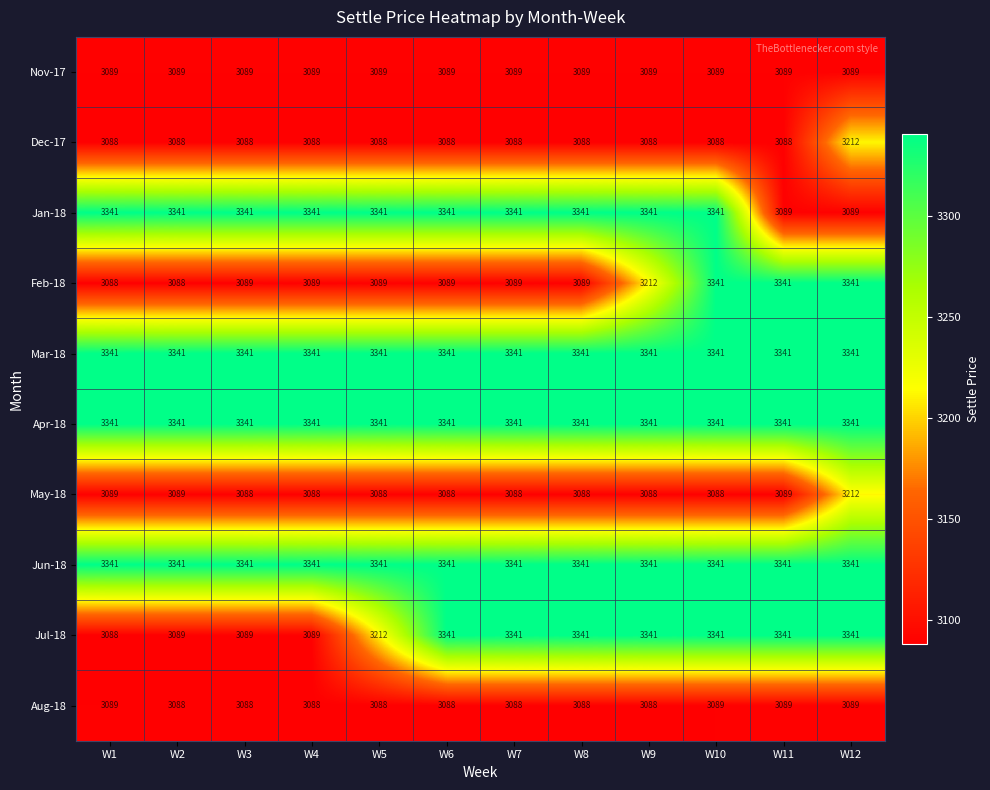

Between W11 and W12, which series saw the biggest shift?

Dec-17